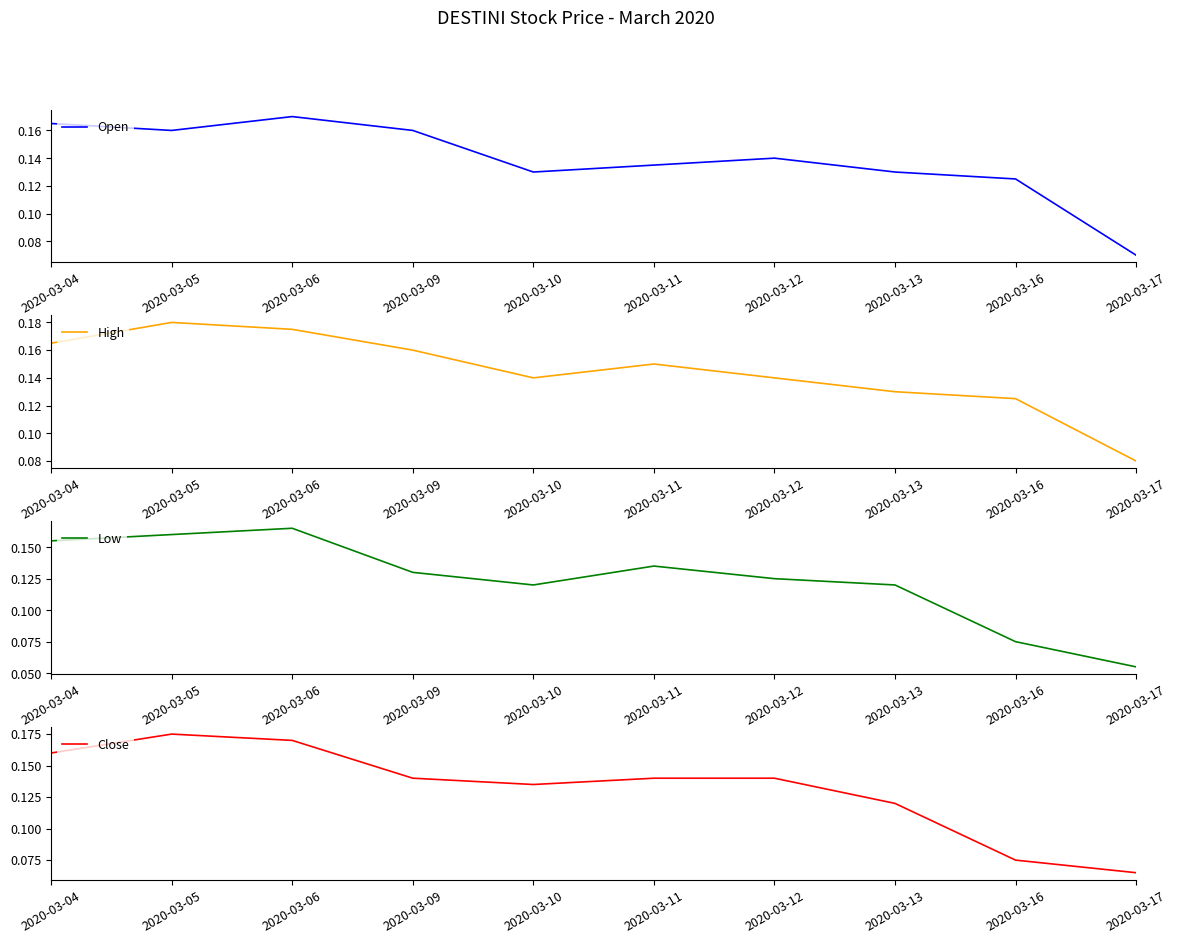

How many data points does each series have?

10